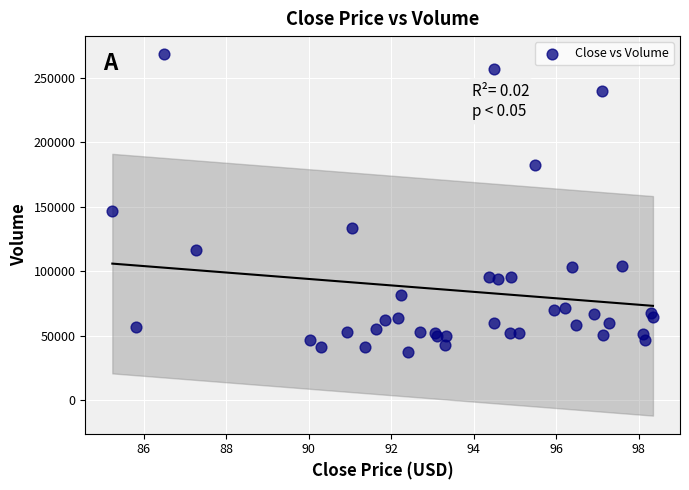

What Y value in the scatter plot is closest to 152988?

146504